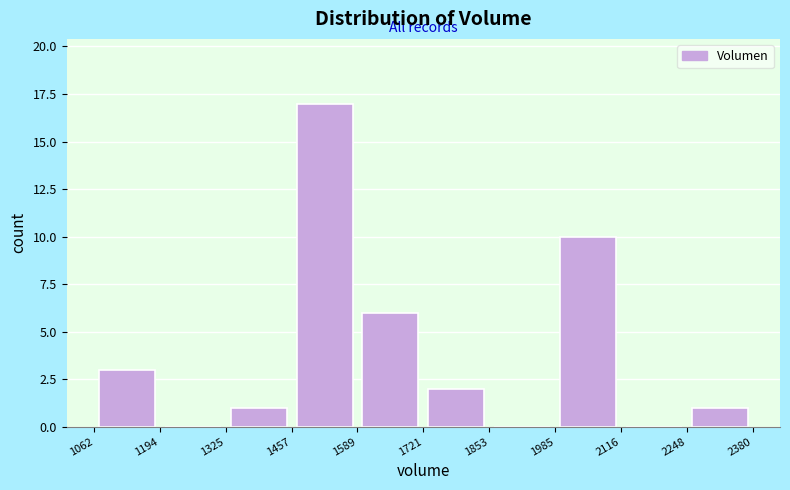

Reading left to right, transcribe this chart: for each bar, give the range it covers on the x-axis and its height. The values are not printed on the chart, so give them approximately, as read against the axis.

1062 to 1194: 3
1194 to 1325: 0
1325 to 1457: 1
1457 to 1589: 17
1589 to 1721: 6
1721 to 1853: 2
1853 to 1985: 0
1985 to 2116: 10
2116 to 2248: 0
2248 to 2380: 1